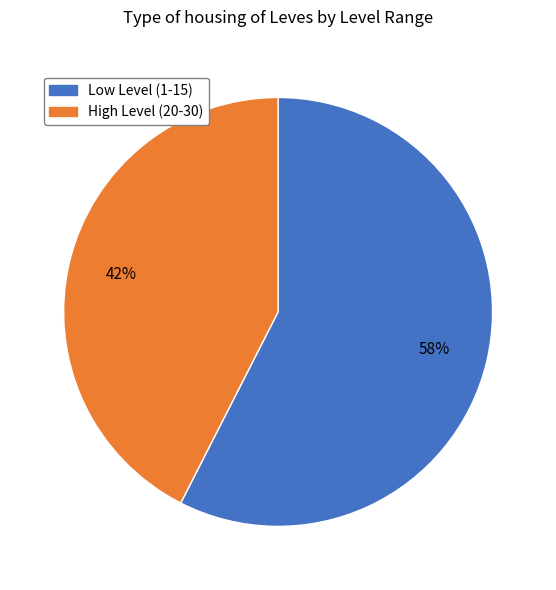

To the nearest percent, what is the average slice percentage?

50%